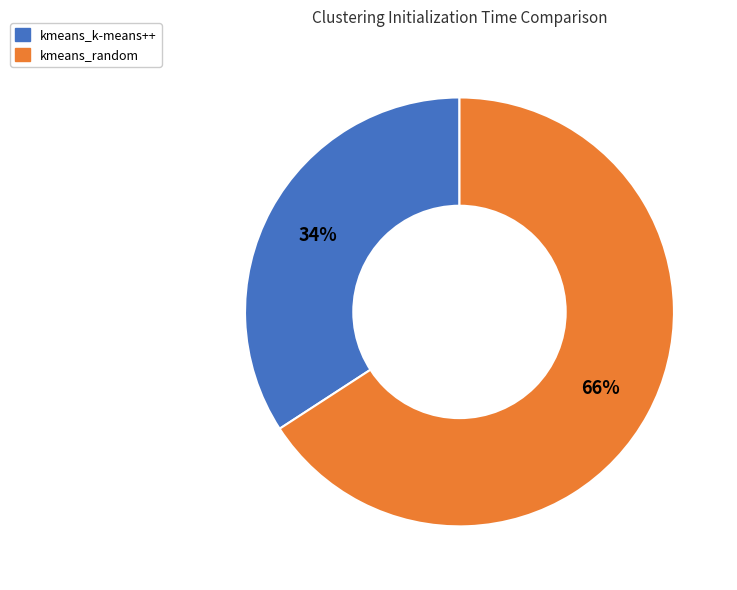

What is the smallest slice in the pie chart?

kmeans_k-means++